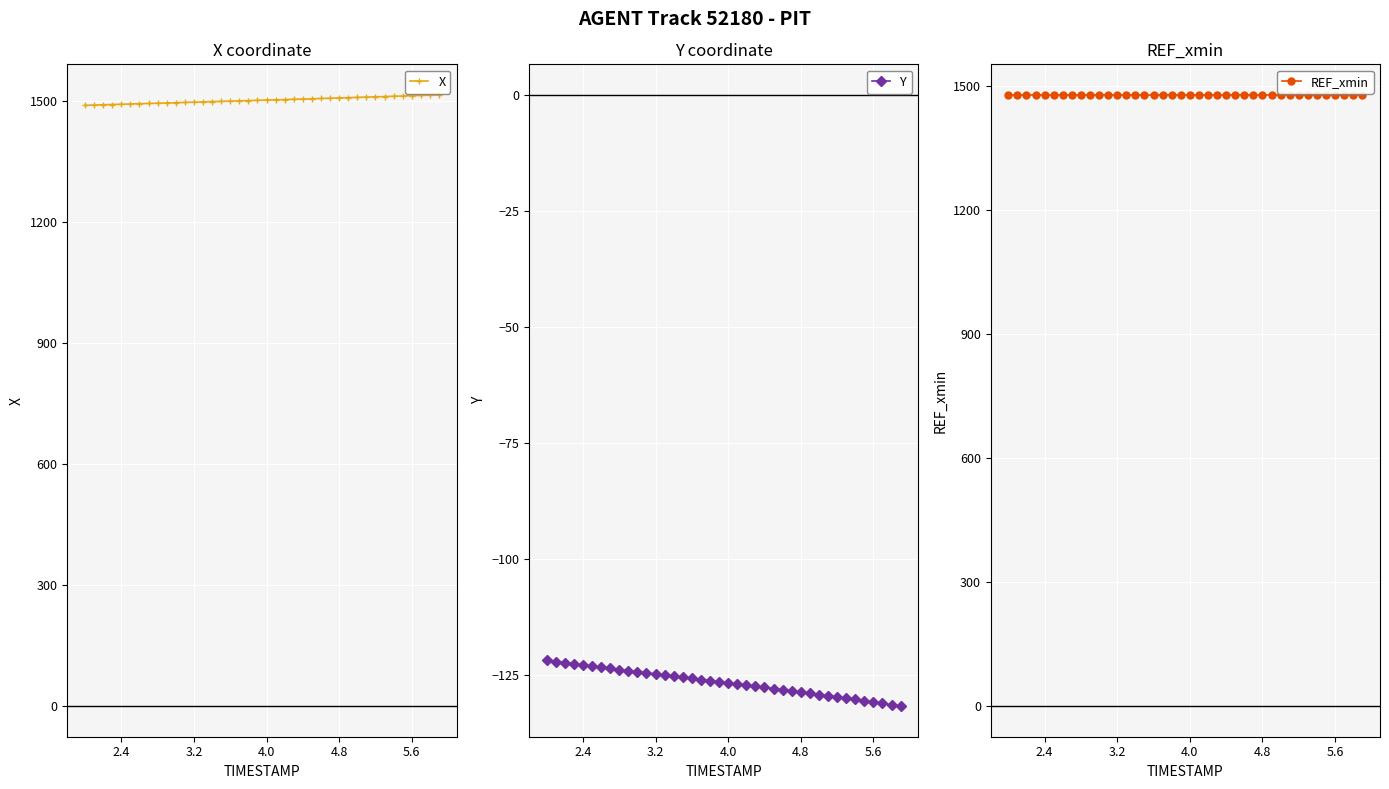

What is the average value of the REF_xmin series?

1477.5